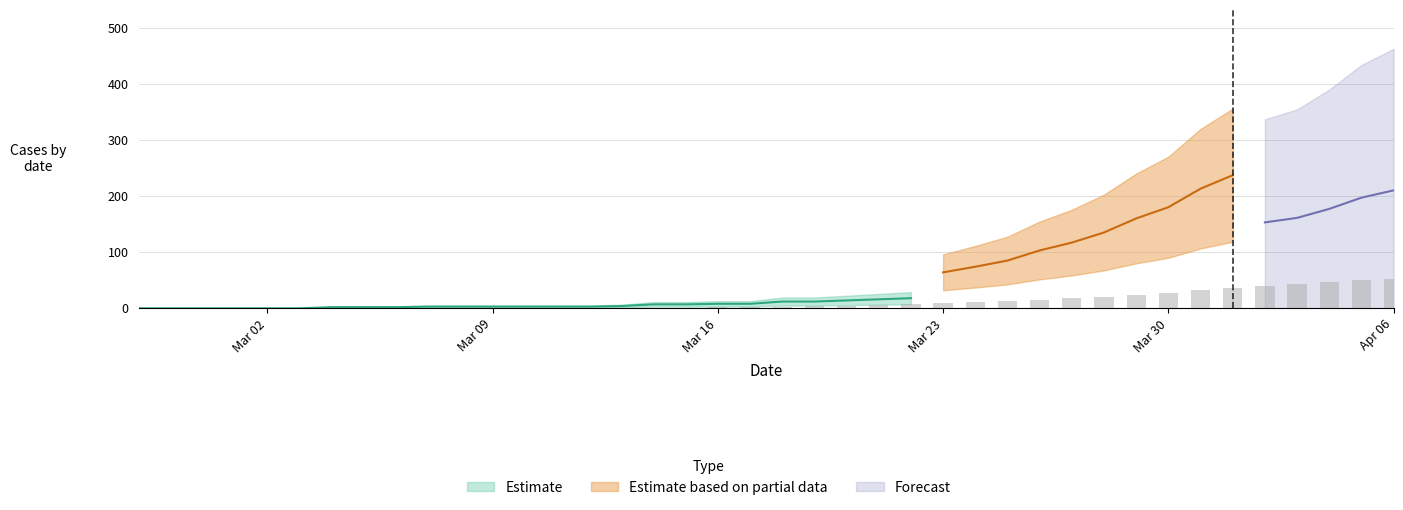

Are the bars grouped side by side (vs. stacked)?

Yes